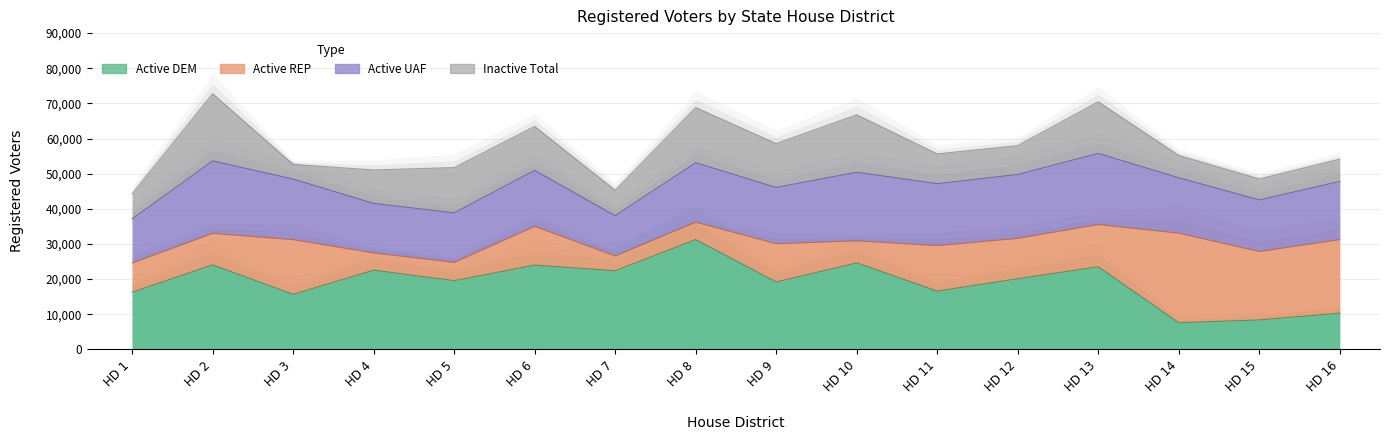

True or false: Grand Total and Active REP cross at least once.

False